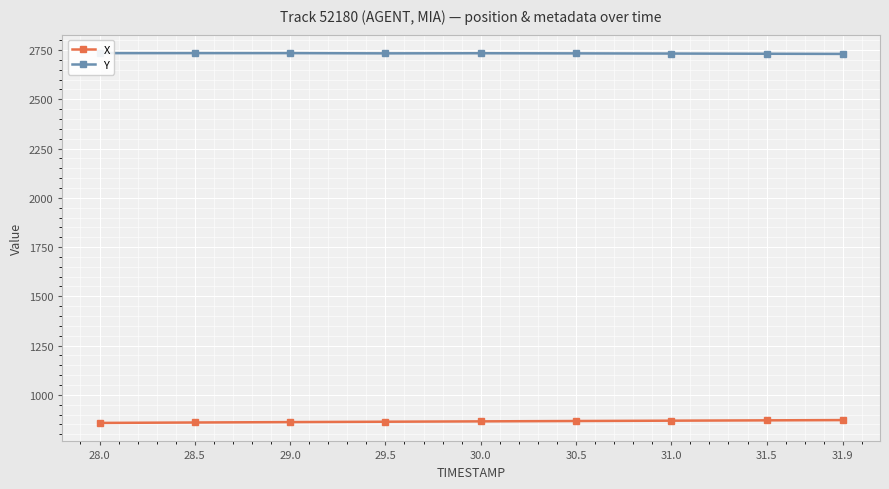

Rank the series by their average value, from highest to lowest.

Y, X